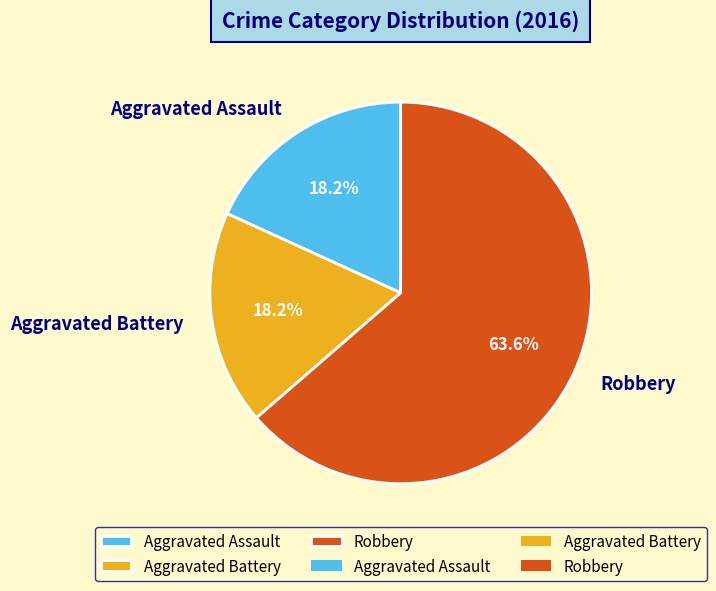

To the nearest percent, what percentage of the pie is Robbery?

64%